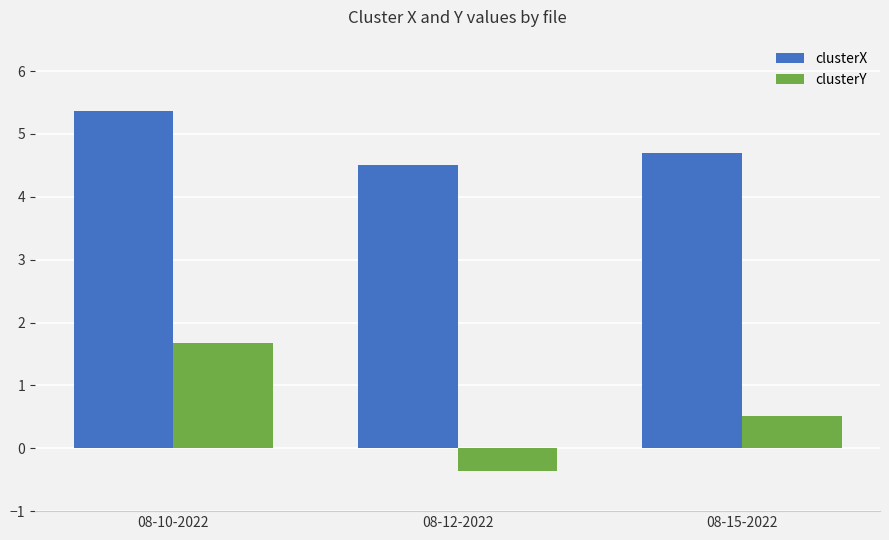

What are all the series names shown in the legend?

clusterX, clusterY